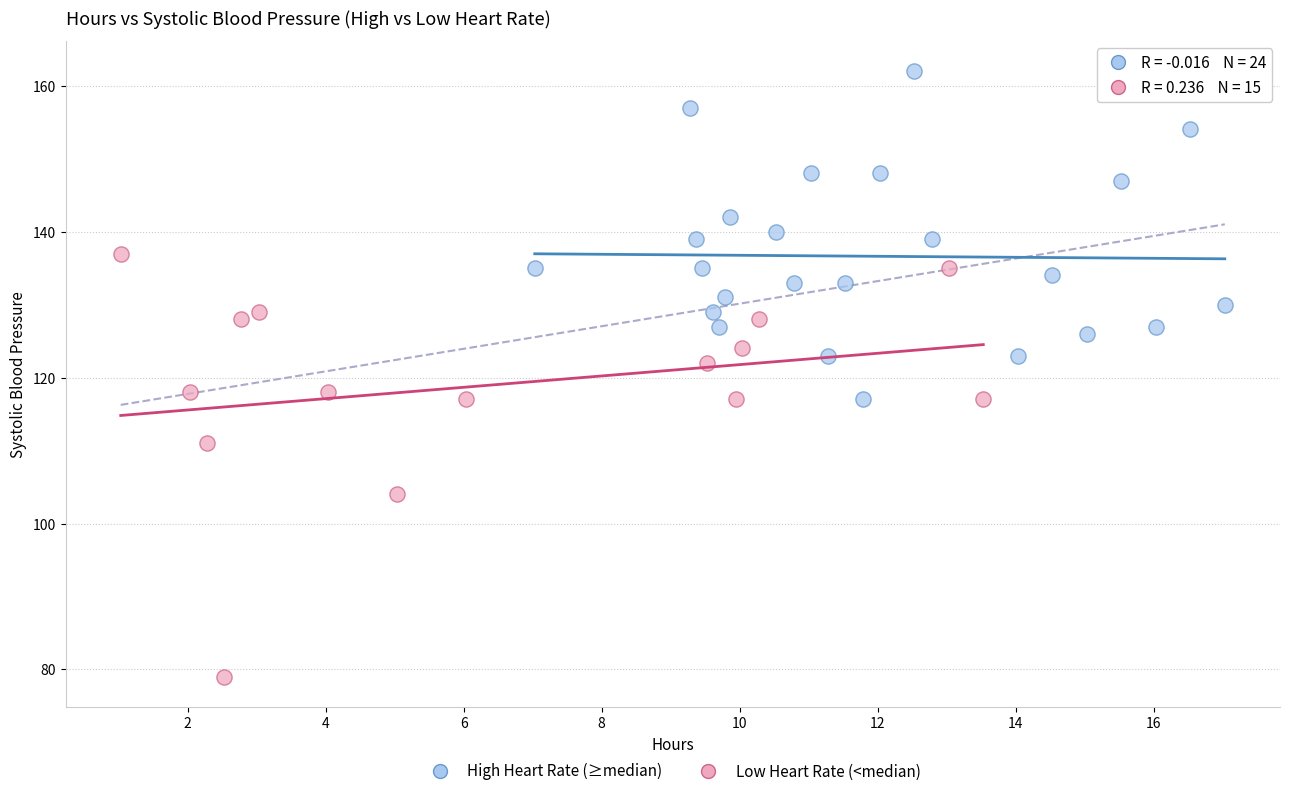

Which series has the widest spread of Y values?

Low Heart Rate (<median)